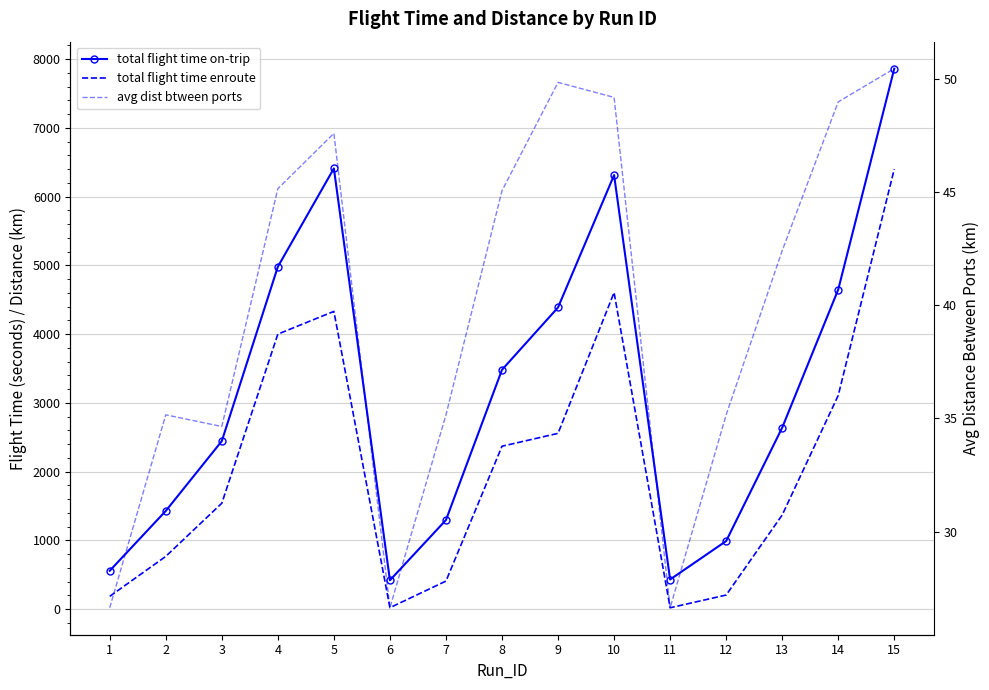

True or false: total flight time on-trip and total flight time enroute cross at least once.

False